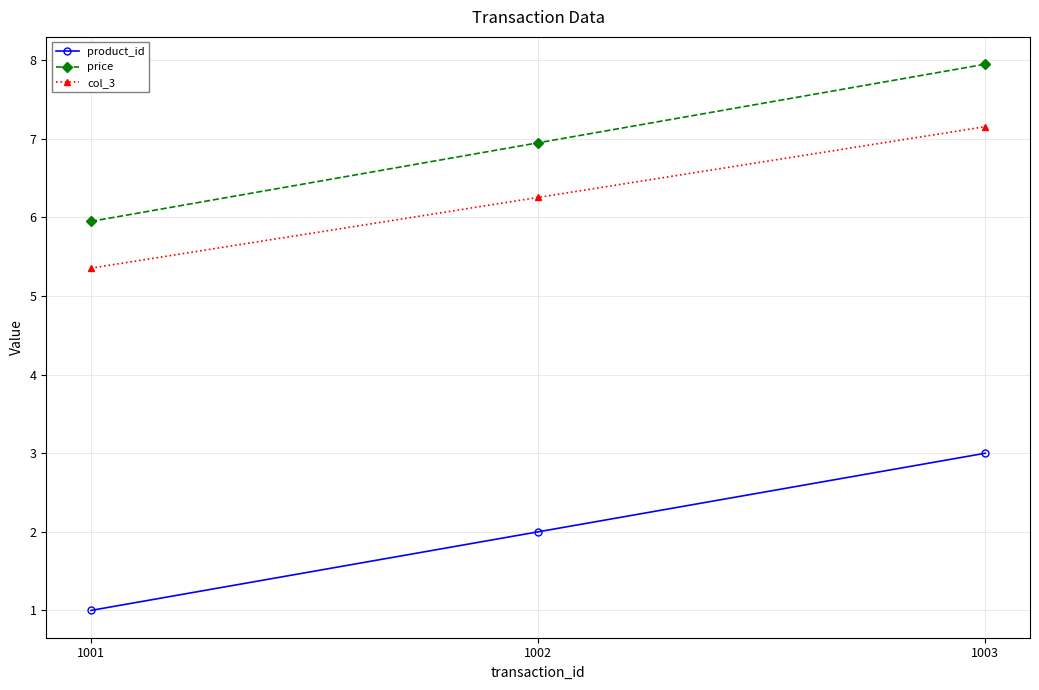

At how many categories does at least one series exceed 3?

3